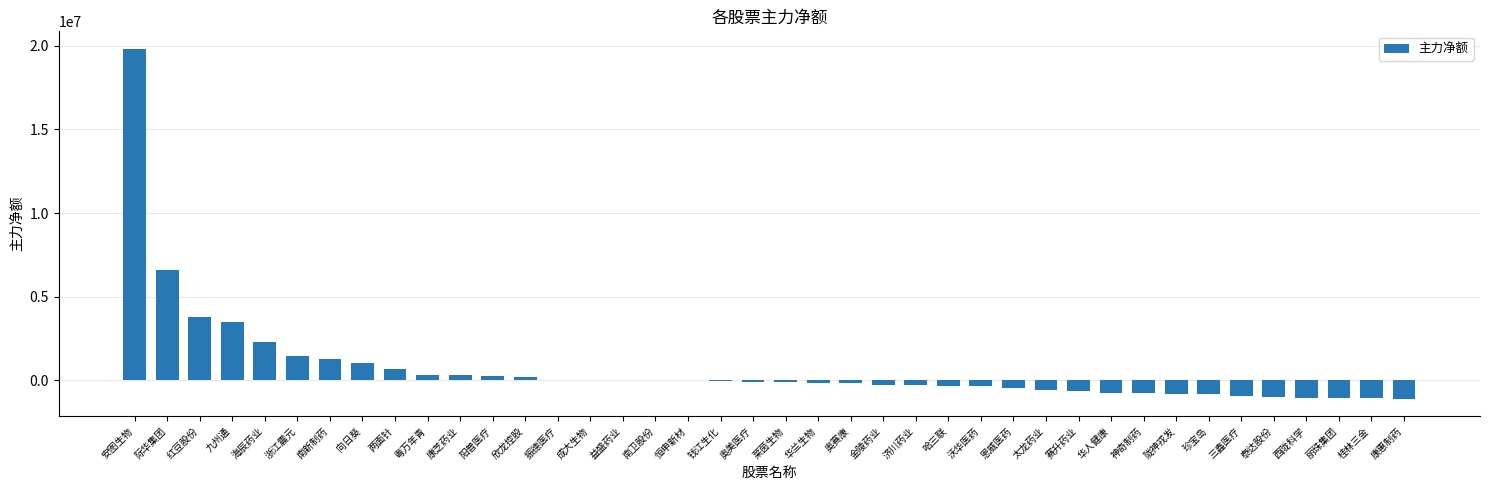

What is the sum of the values at 康惠制药 and 际华集团?

5508799